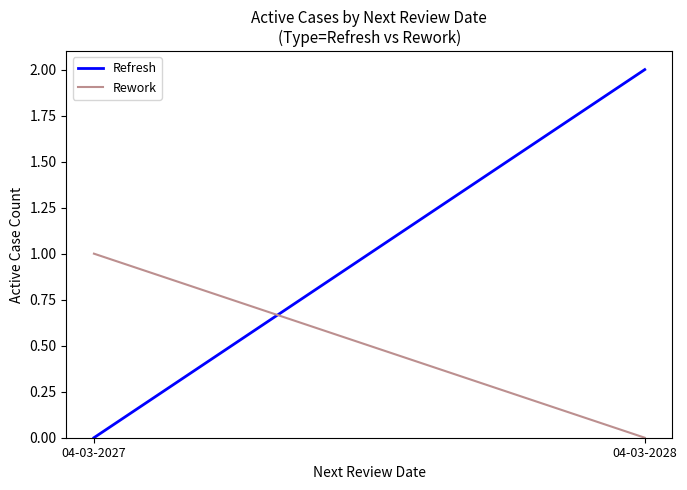

What is the difference between the maximum and minimum values in the Refresh series?

2